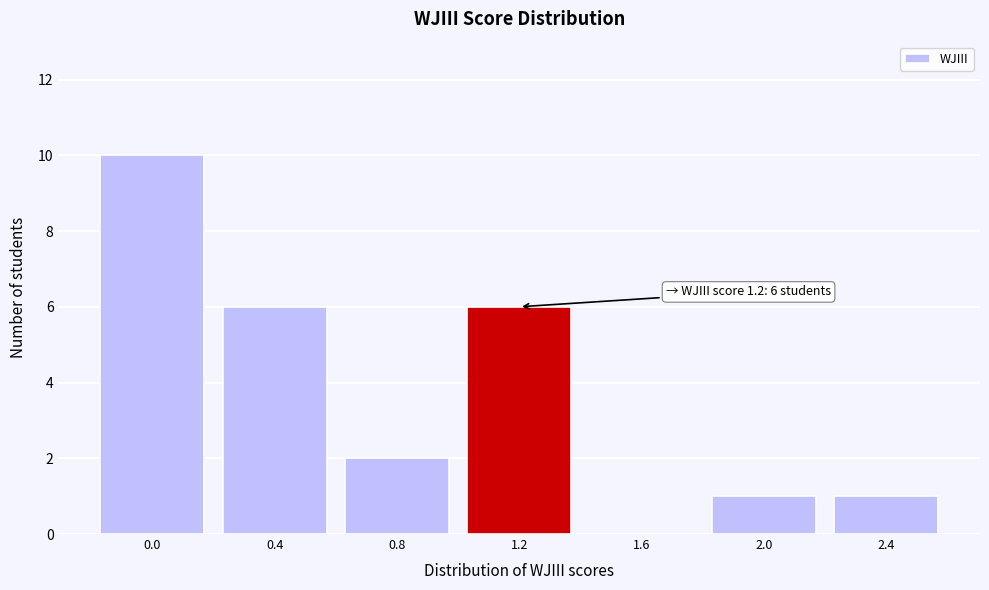

Reading left to right, list all the values displayed in this chart.

0.0=10	0.4=6	0.8=2	1.2=6	1.6=0	2.0=1	2.4=1